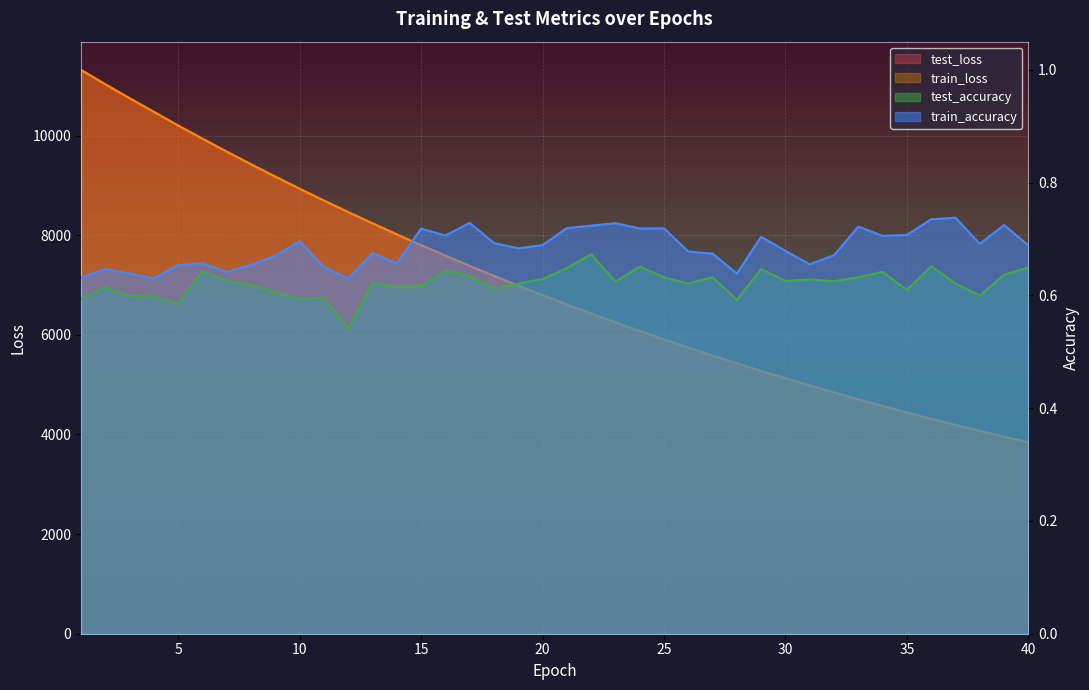

Does the chart display data point markers on the line(s)?

No